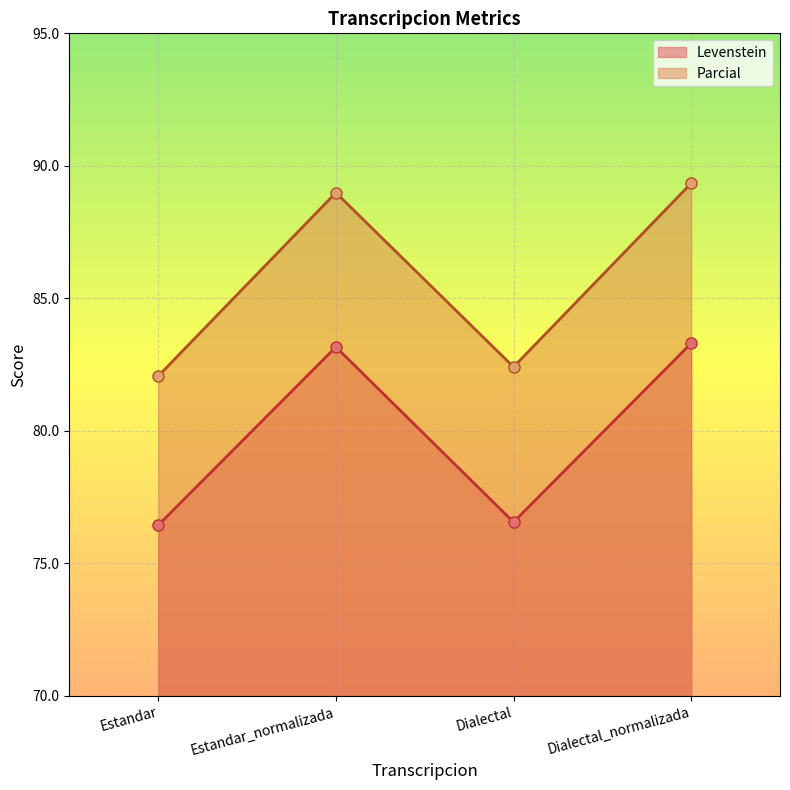

What position from the left is Dialectal_normalizada?

4